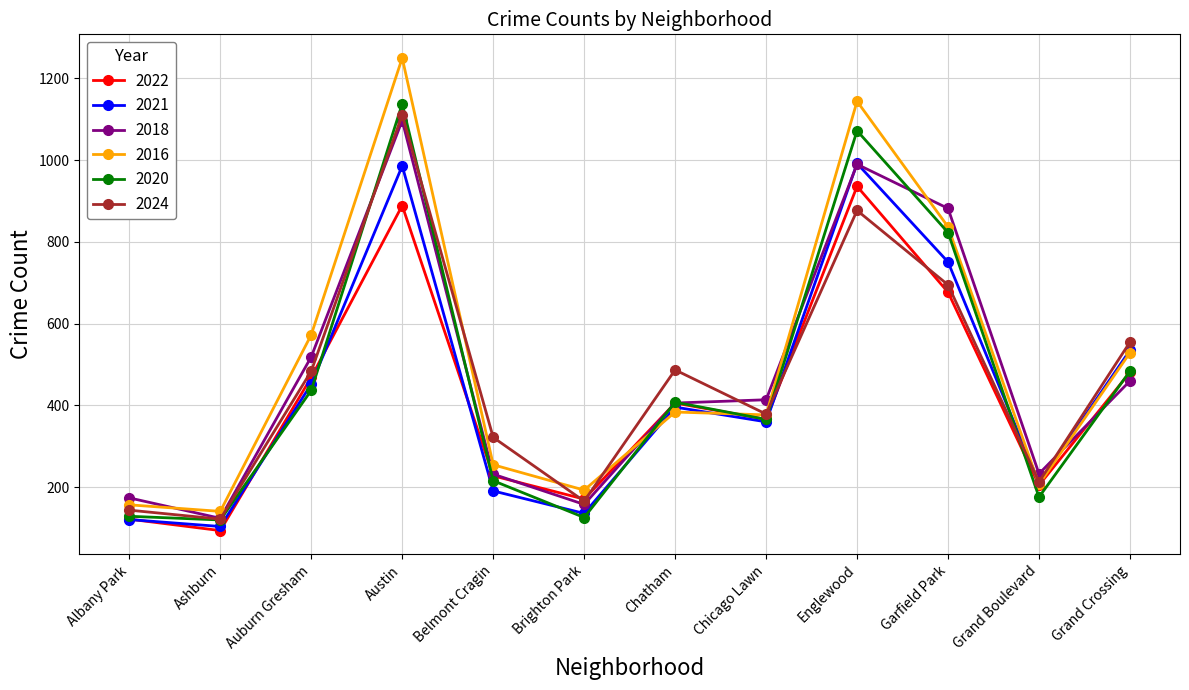

What is the label of the 6th point from the right?

Chatham